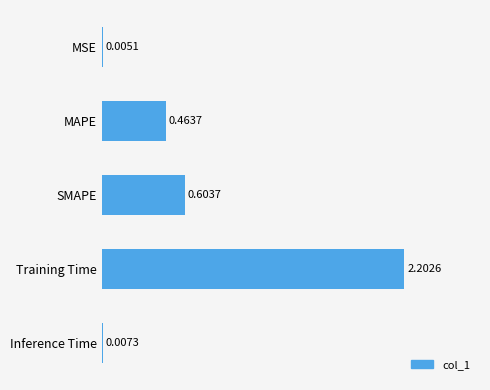

What is the change in value from MAPE to Training Time?

+1.7